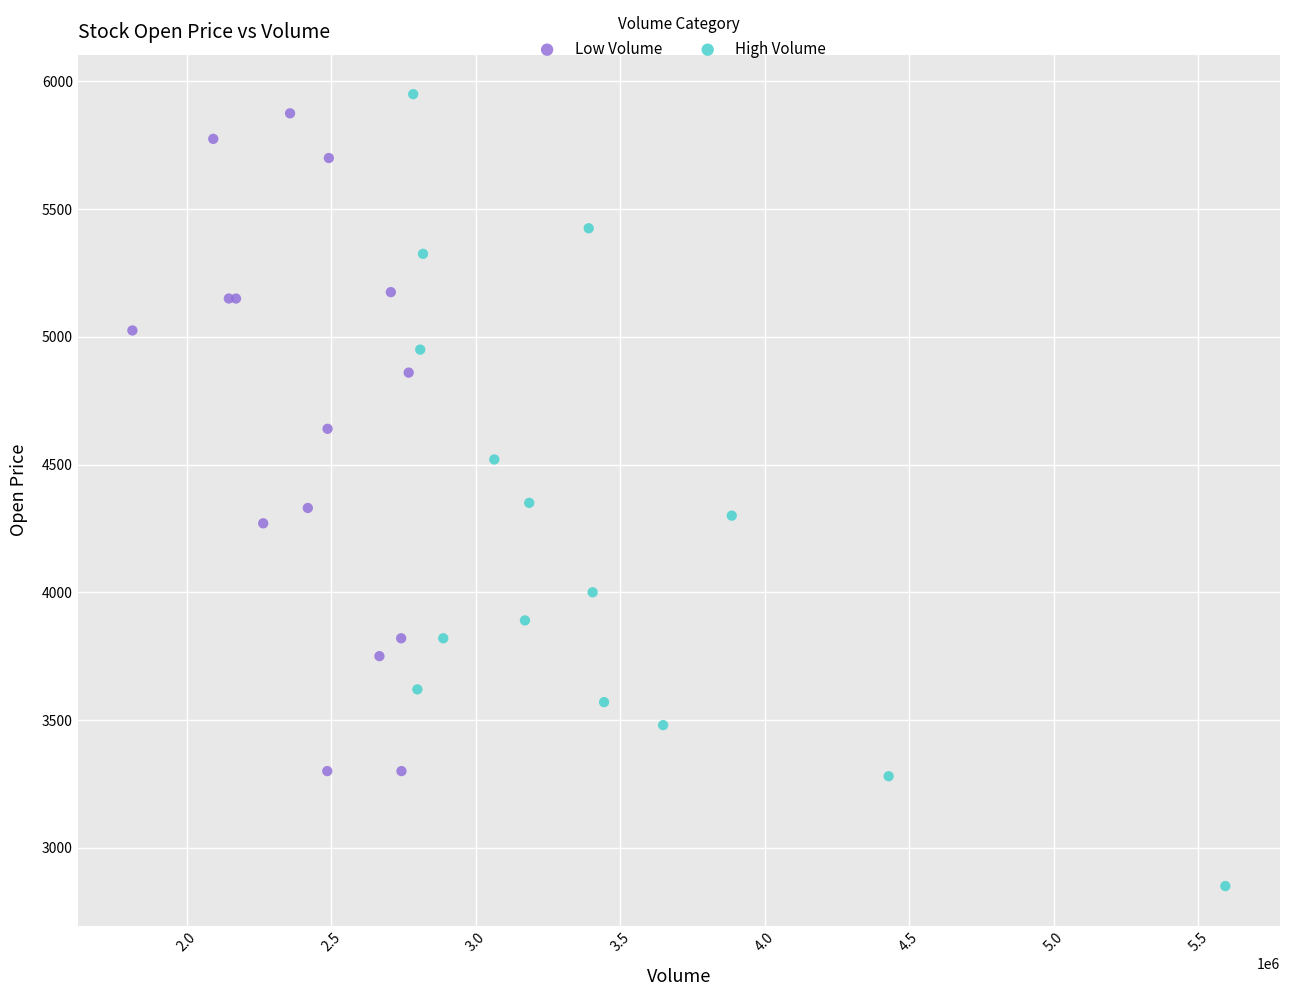

Which series has the widest spread of Y values?

High Volume